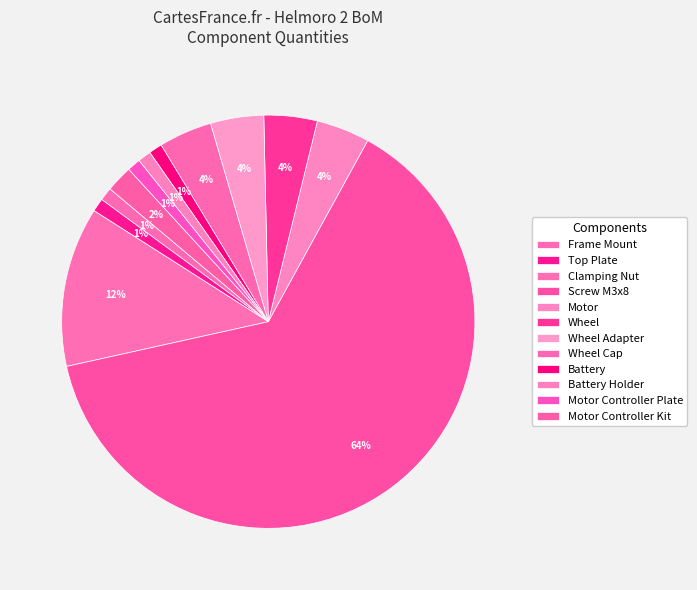

What percentage is the Motor Controller Plate slice, to the nearest percent?

1%